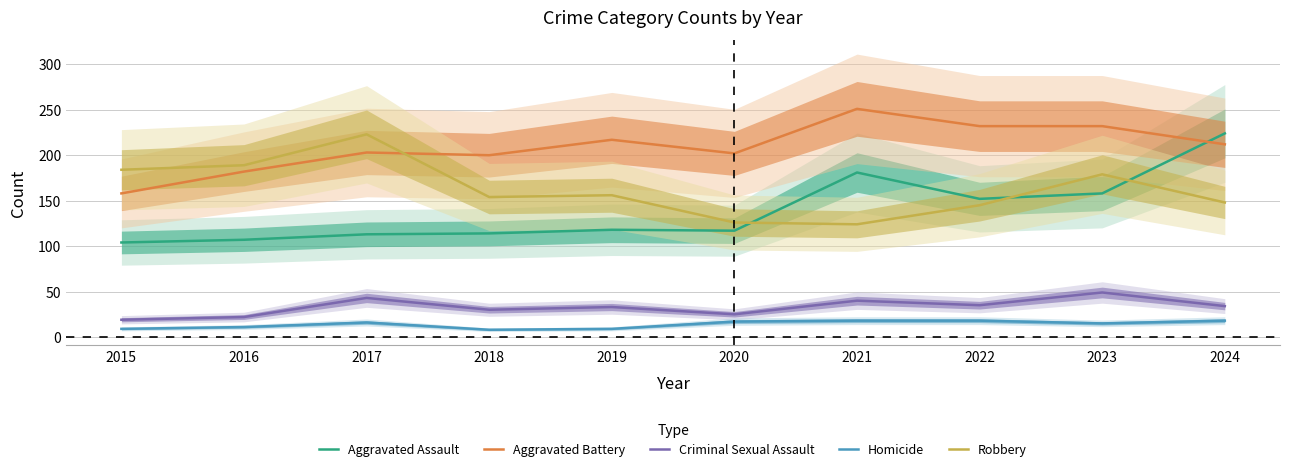

At how many categories does at least one series exceed 215?

6